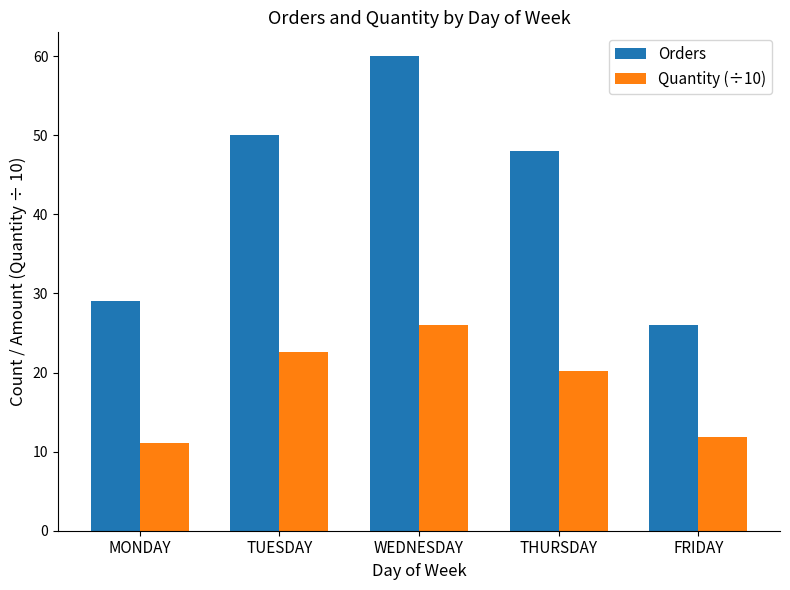

Reading right to left, what are all the values shown in this chart?

Orders: FRIDAY=26.0	THURSDAY=48.0	WEDNESDAY=60.0	TUESDAY=50.0	MONDAY=29.0
Quantity (÷10): FRIDAY=11.8	THURSDAY=20.2	WEDNESDAY=26.0	TUESDAY=22.6	MONDAY=11.2